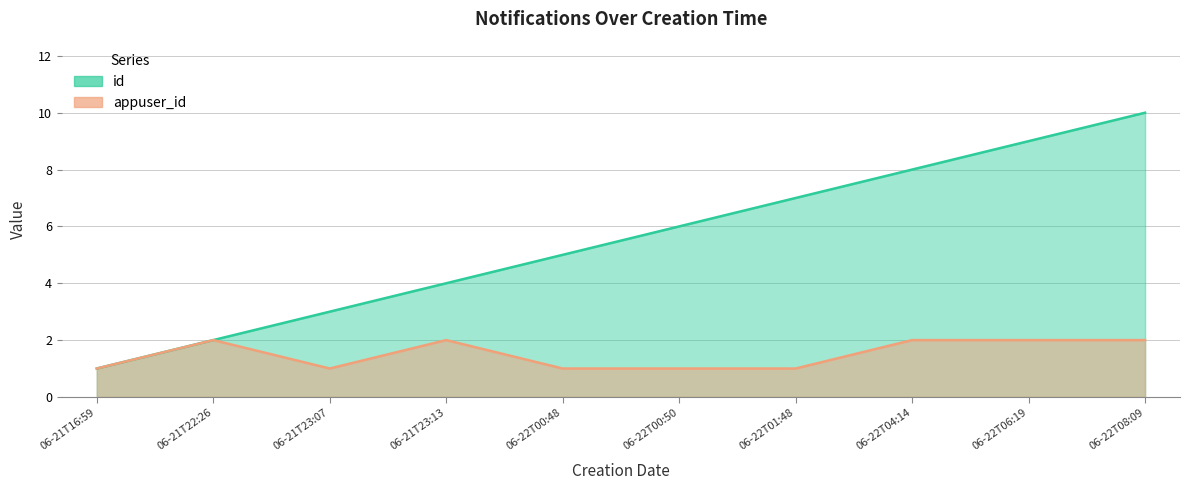

Read the appuser_id value at 06-21T23:13.

2